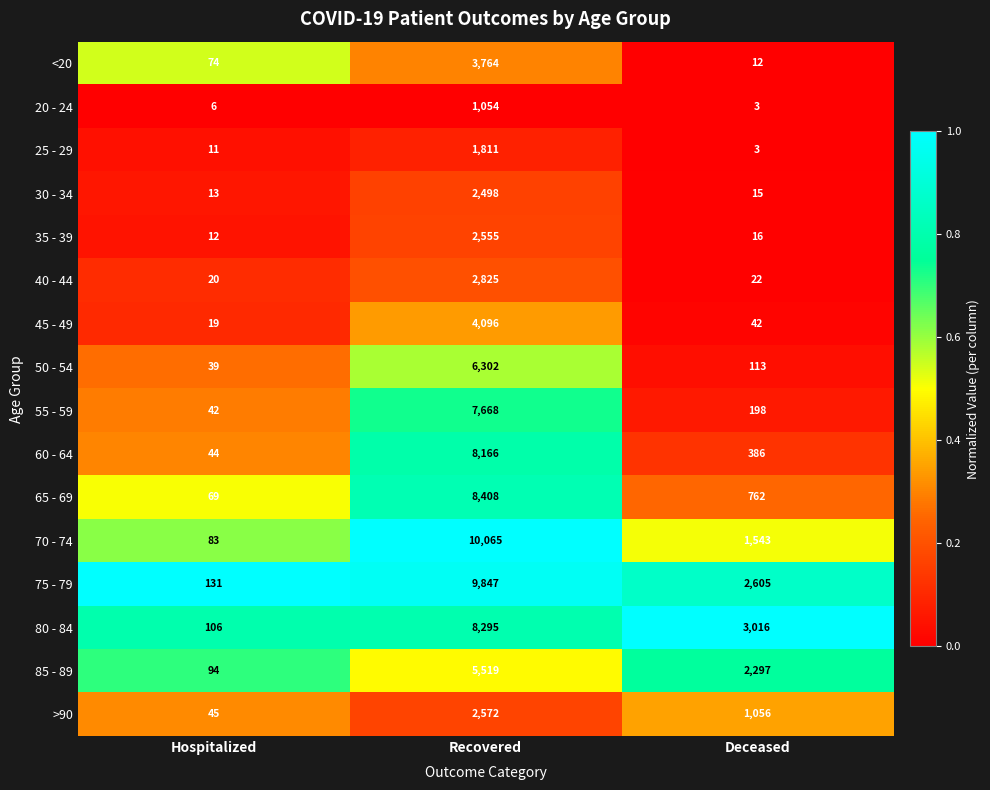

Which category has the lowest value in the 40 - 44 series?

Hospitalized